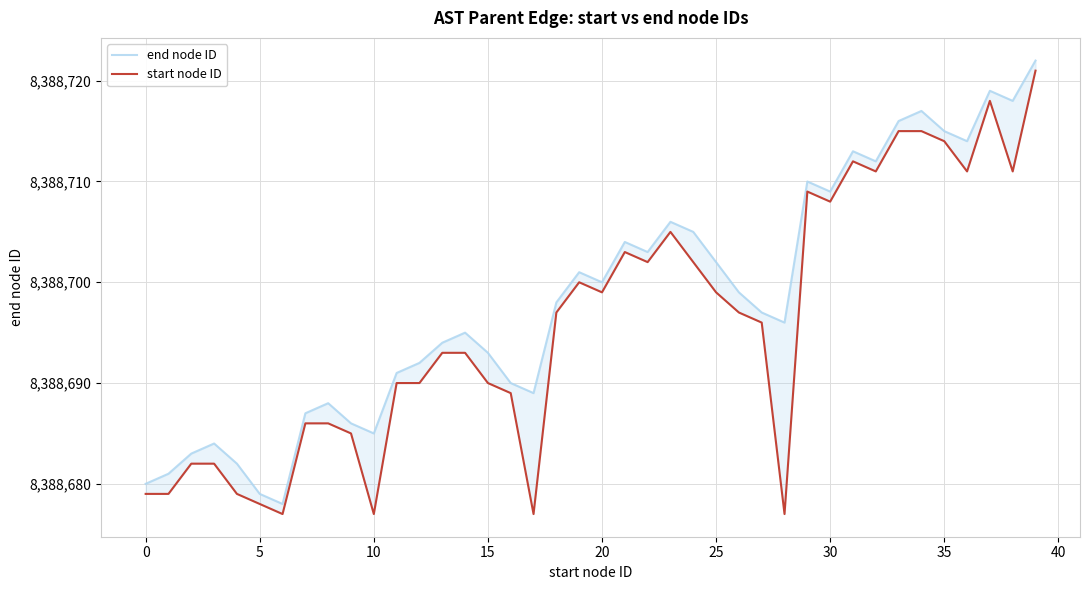

Where is end node ID nearest to the value 8388700?

20